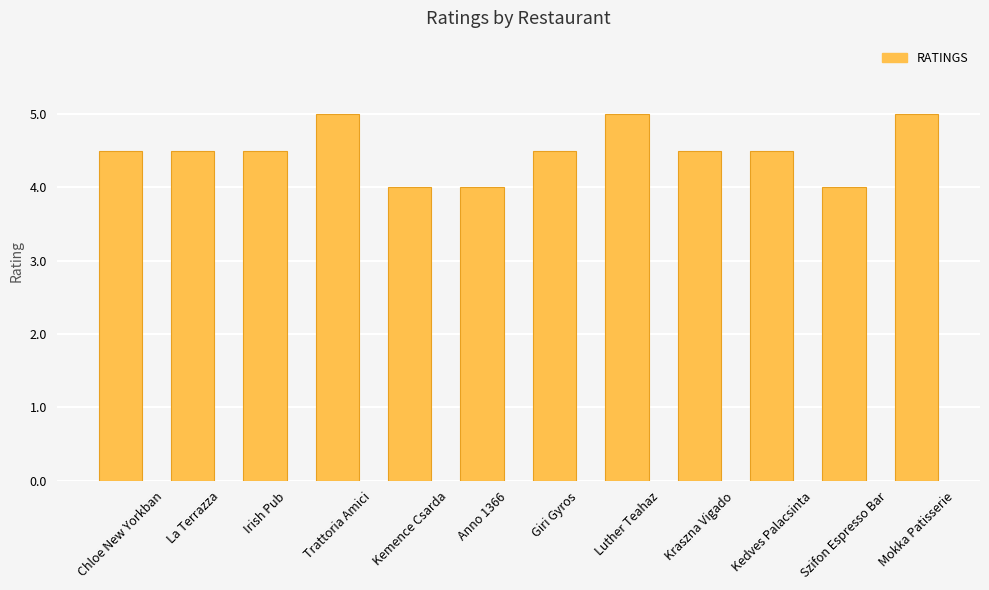

What is the label of the 8th bar from the left?

Luther Teahaz